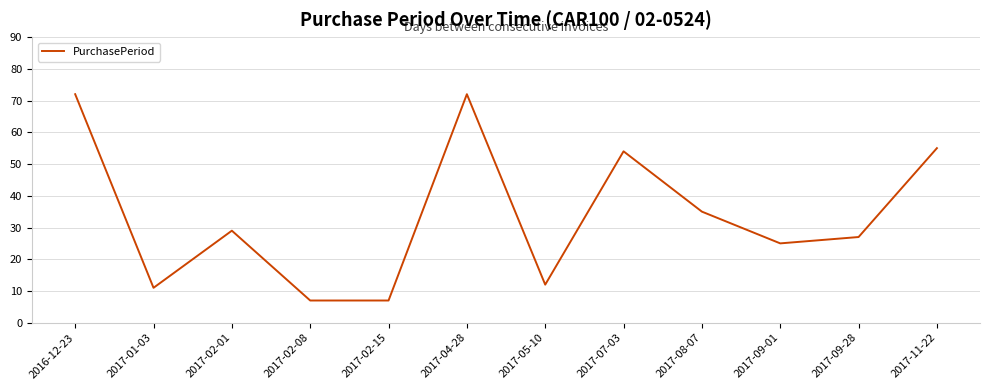

True or false: the data shows 29 at 2017-02-01.

True